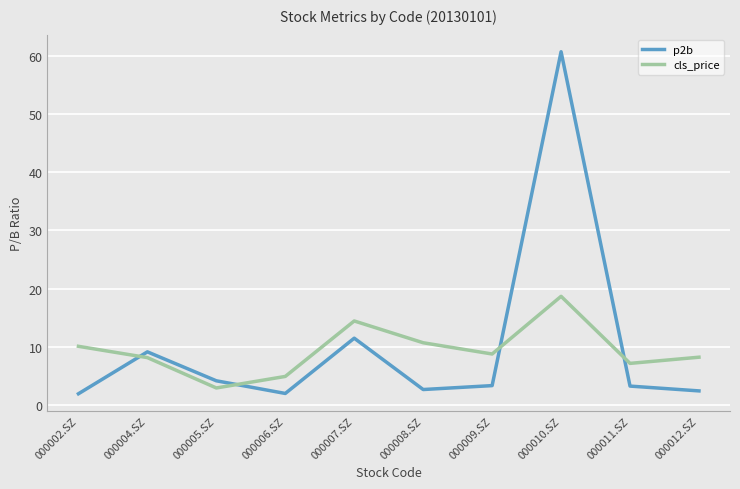

Which series has the widest spread of values?

p2b